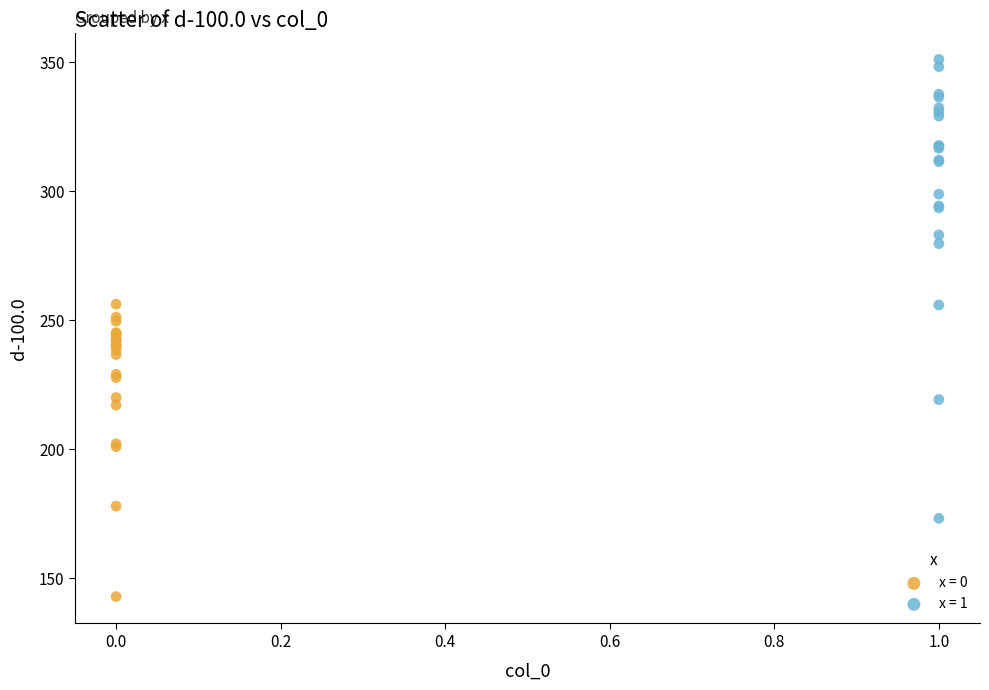

Which series reaches the maximum Y coordinate?

x = 1